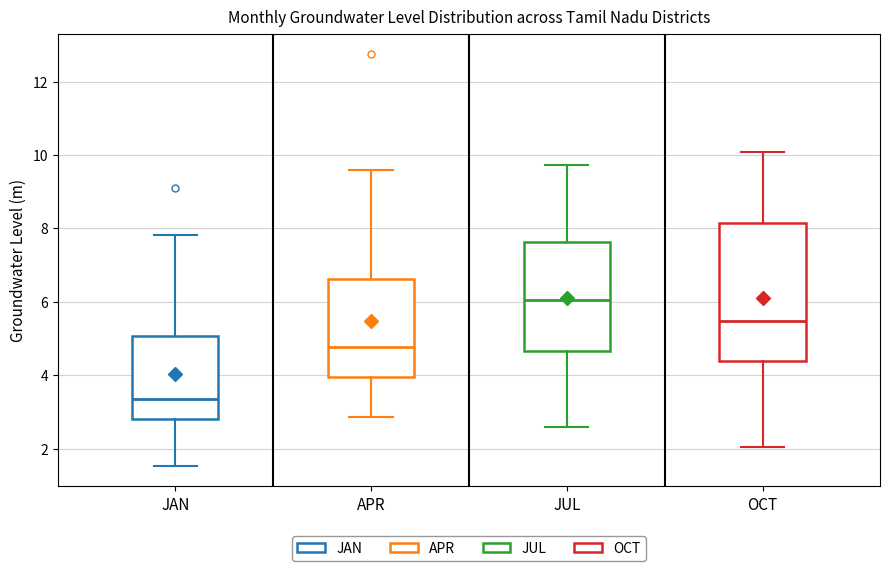

Which box's median line is the lowest?

JAN